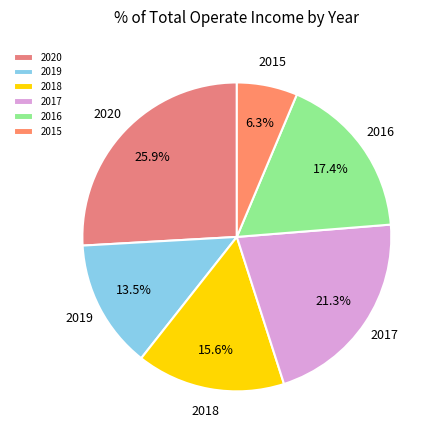

Rank the categories by value from highest to lowest.

2020, 2017, 2016, 2018, 2019, 2015